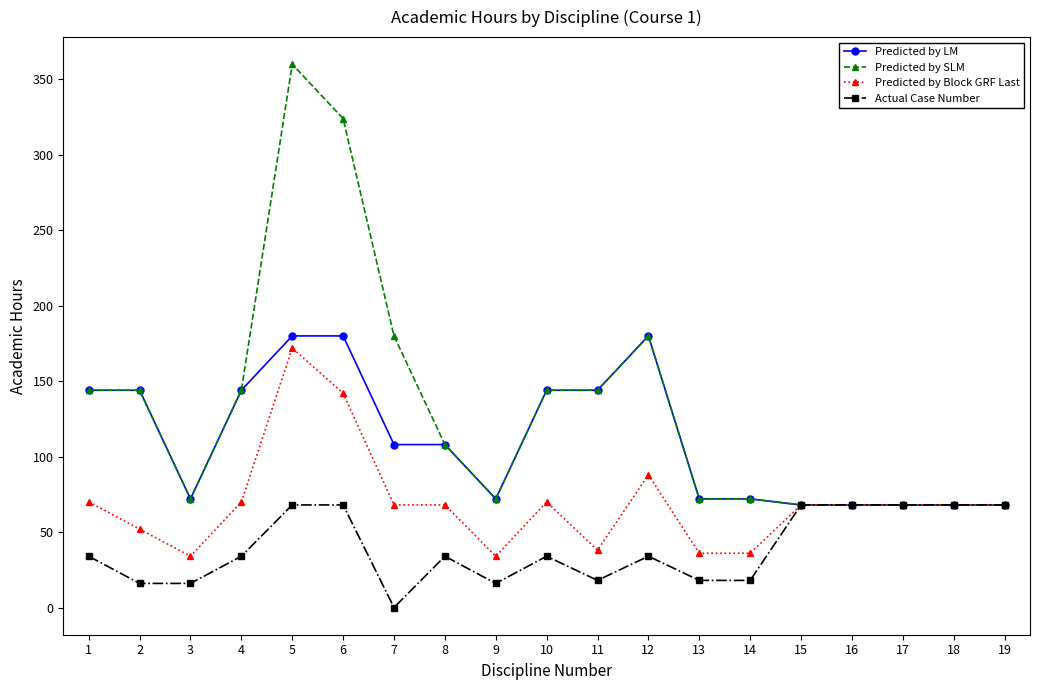

What is the total value across all series at 11?

344